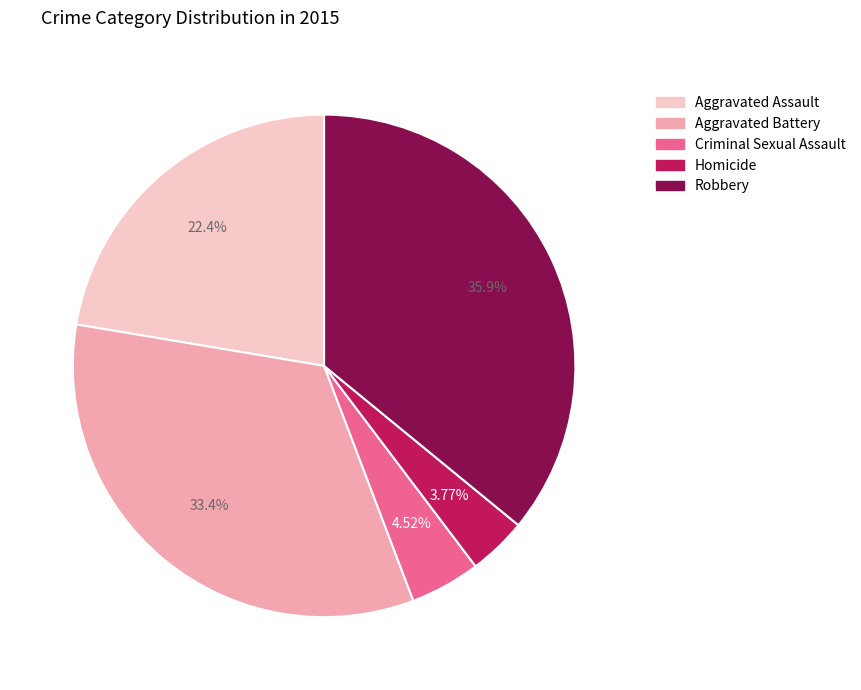

Is Aggravated Assault the majority of the pie?

No